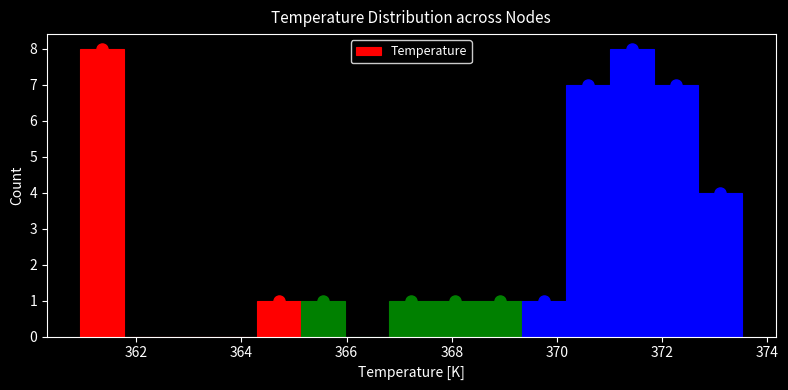

How tall is the bar that spans 365.2 to 366.0 on the x-axis? Neither the bar edges nor the heights are printed on the chart, so give them approximately, as read against the axes.

1